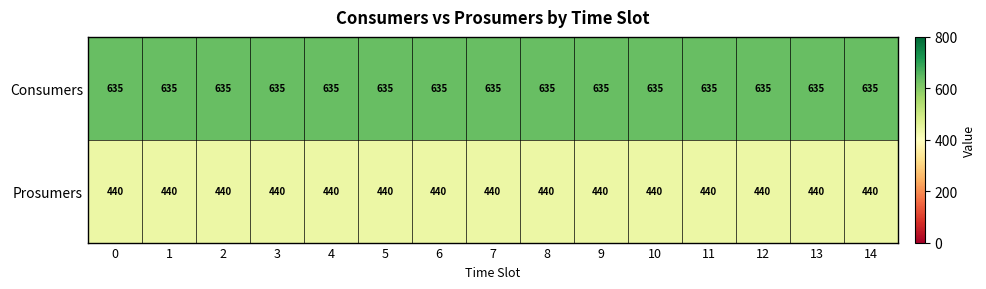

What is the total value across all series at 4?

1075